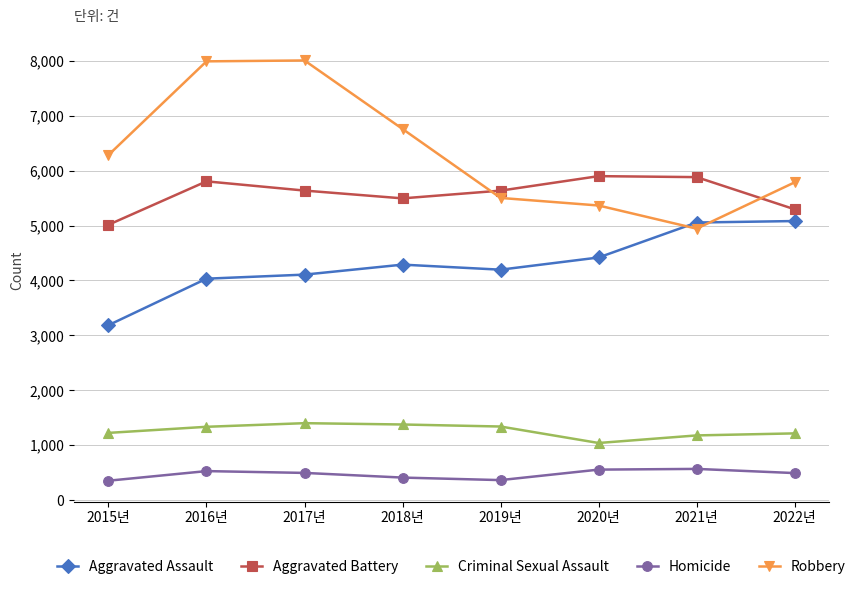

The Criminal Sexual Assault series shows 1959 at 2021년. True or false?

False